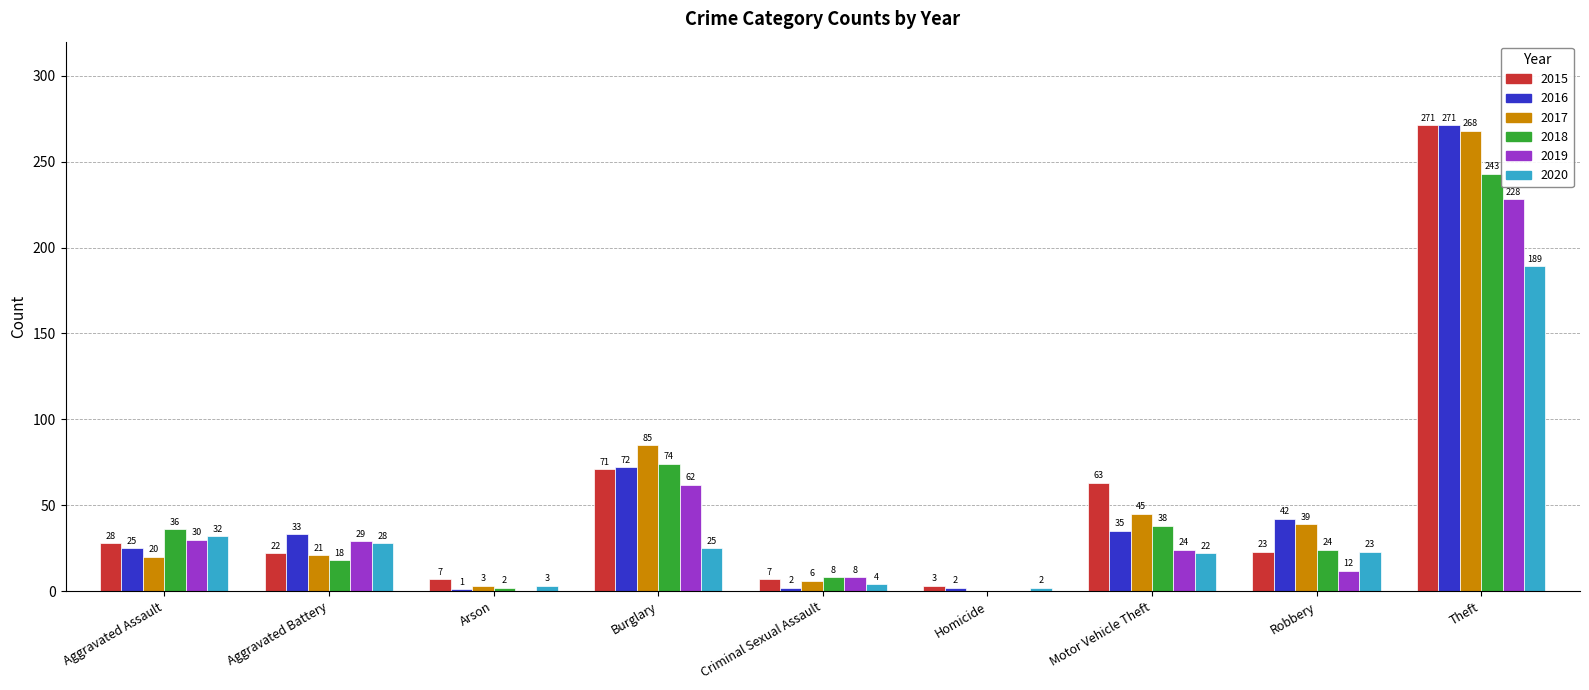

Between Criminal Sexual Assault and Theft, which series saw the biggest shift?

2016